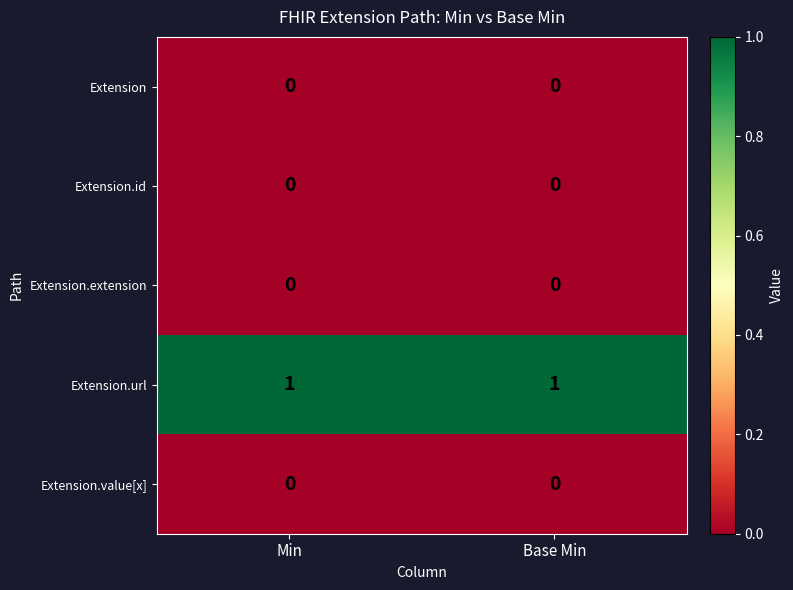

Which series has the largest total across all categories?

Extension.url